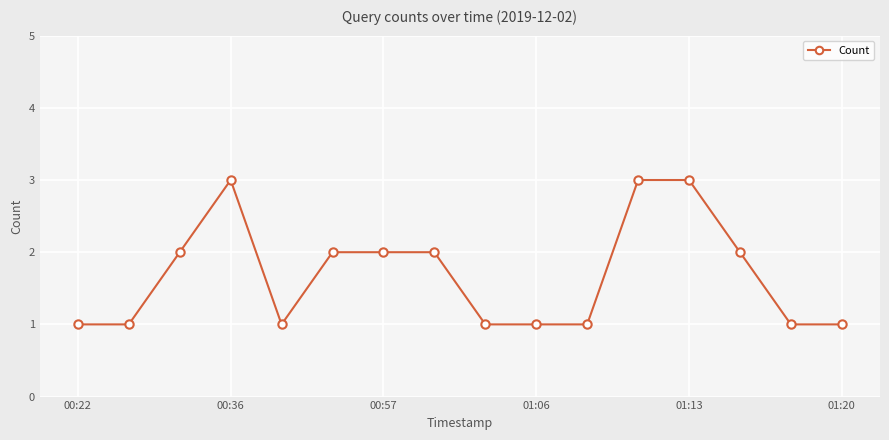

How many data points does each series have?

16